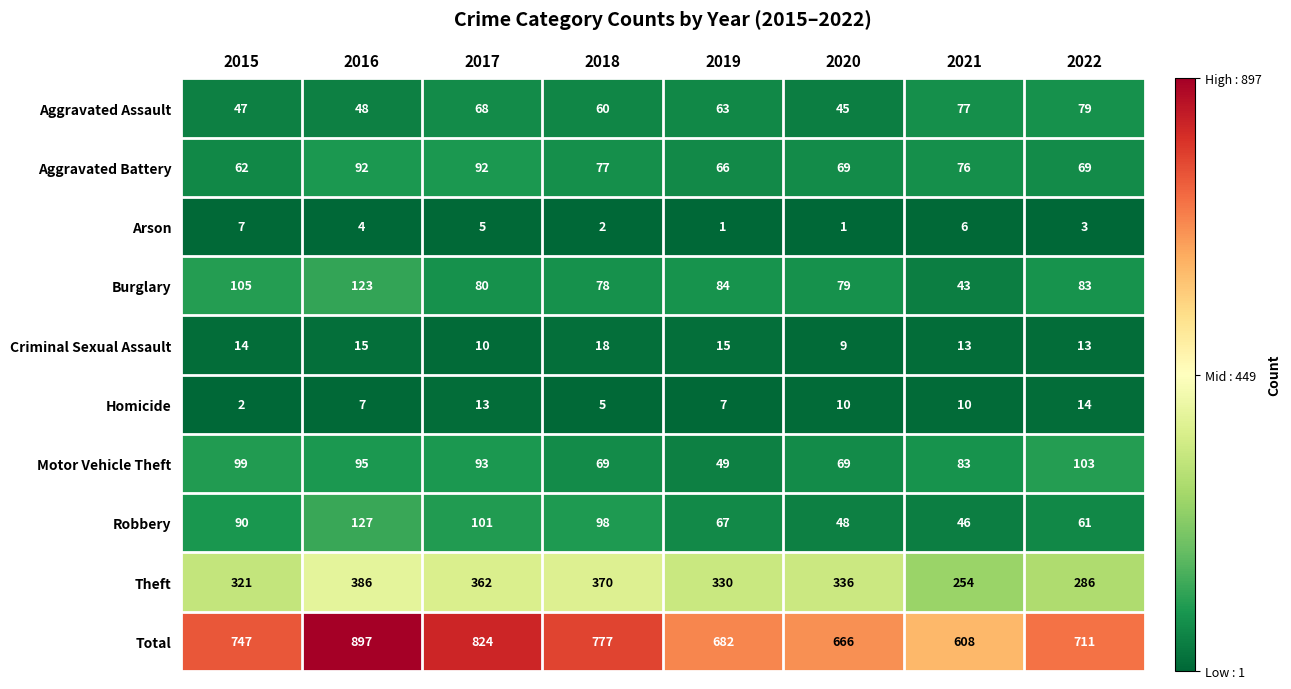

What is the difference between the maximum and second lowest values in the Aggravated Battery series?

26